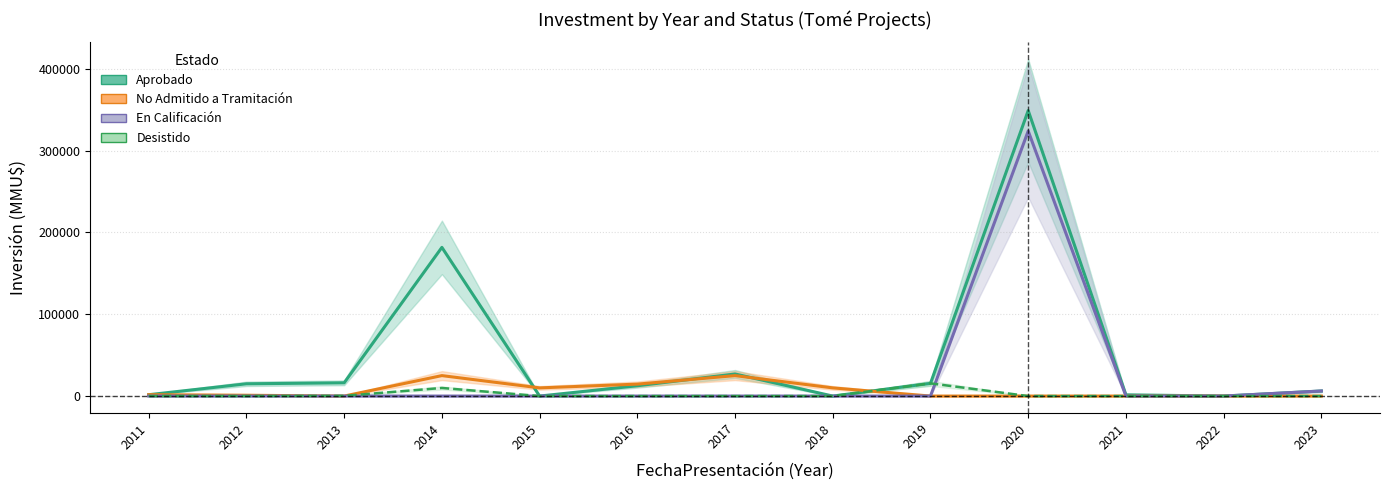

What is the difference between the No Admitido a Tramitación values at 2013 and 2011?

1700